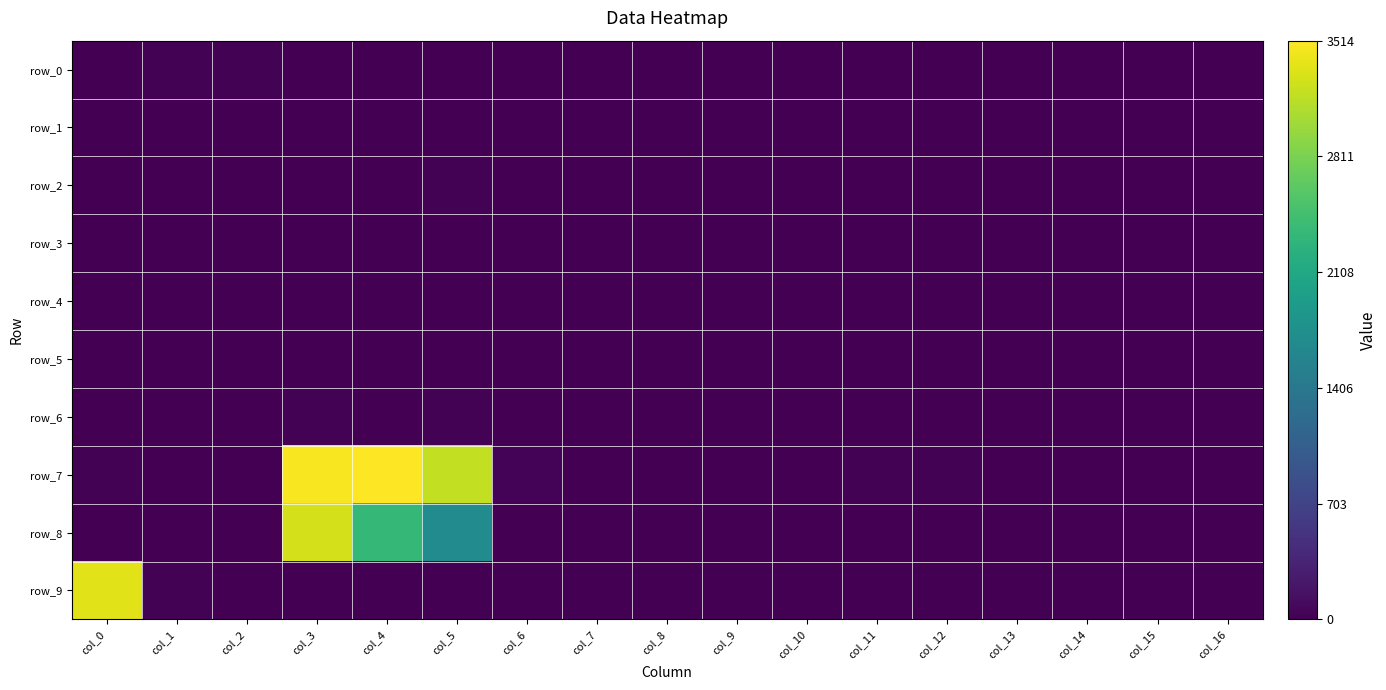

What is the sum of the row_4 values at col_4 and col_10?

8